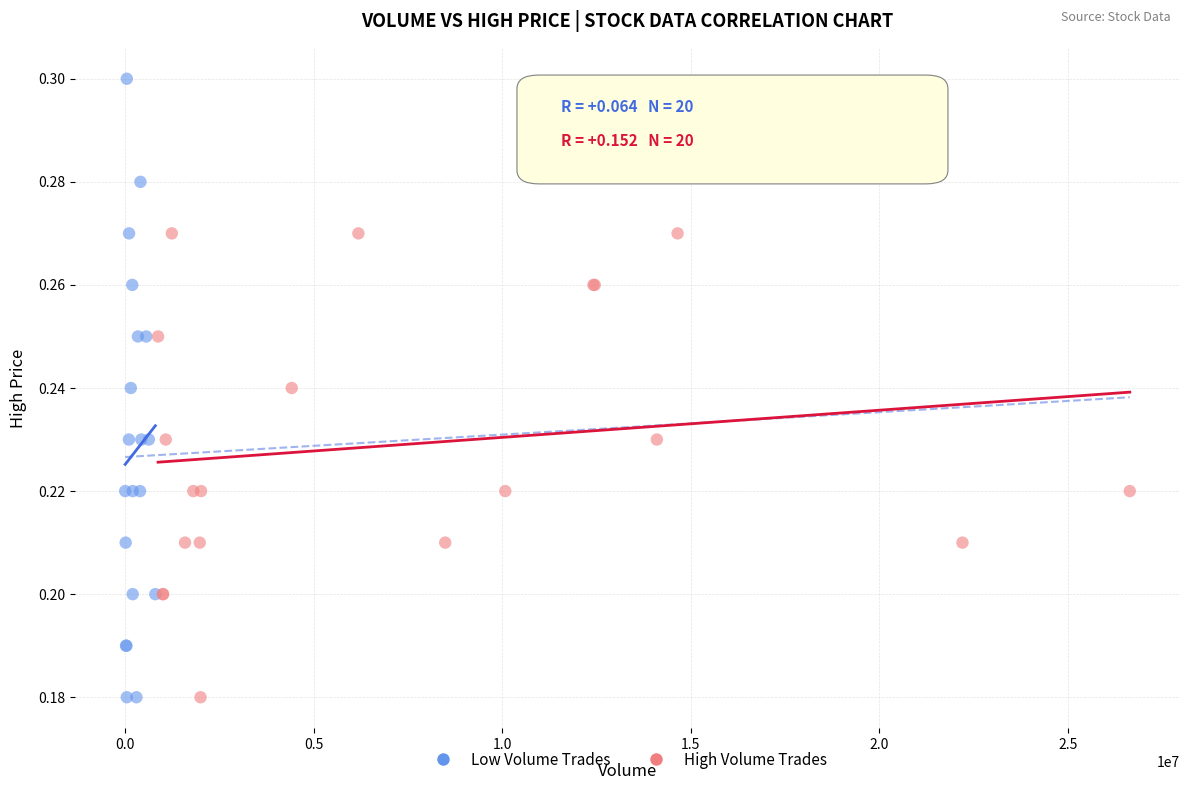

Which series reaches the maximum Y coordinate?

Low Volume Trades